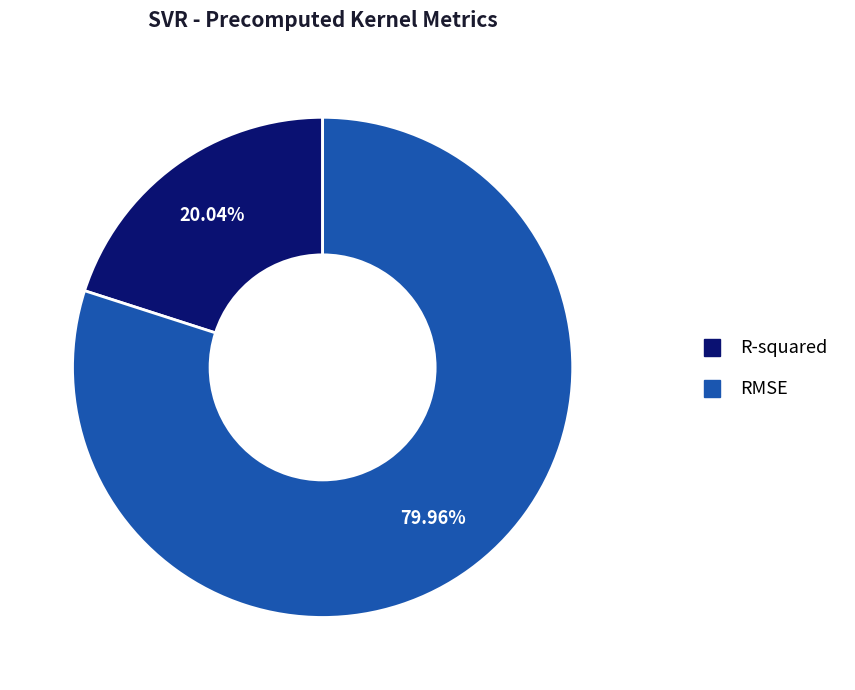

Do R-squared and RMSE together represent more than half of the pie?

Yes